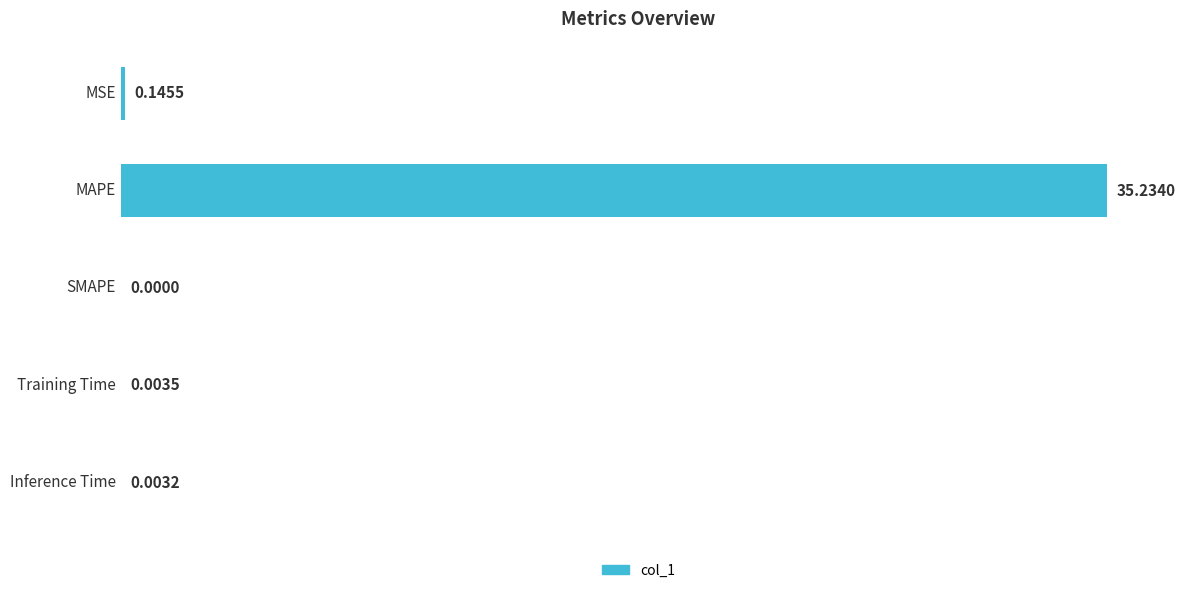

How many data points are above 0?

4